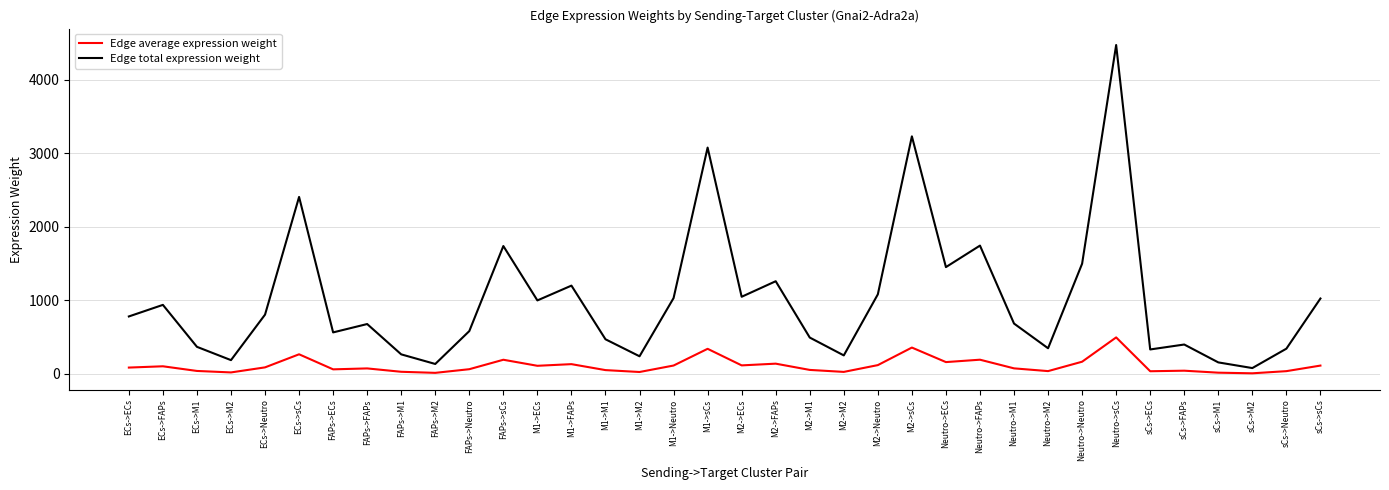

Does the chart display data point markers on the line(s)?

No